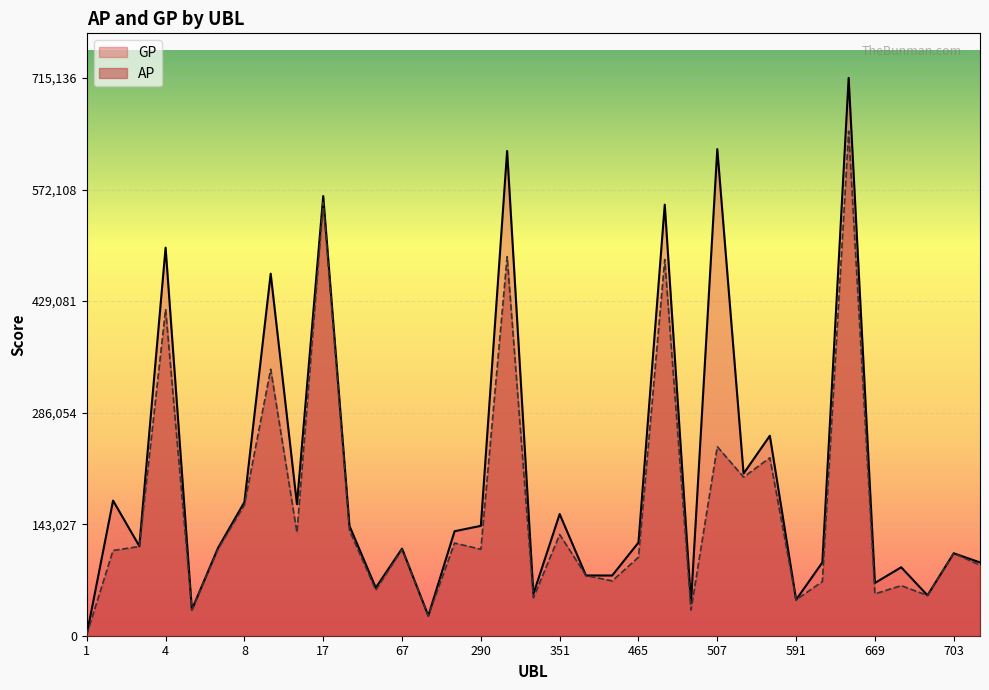

Rank the series by their maximum value, from lowest to highest.

AP, GP